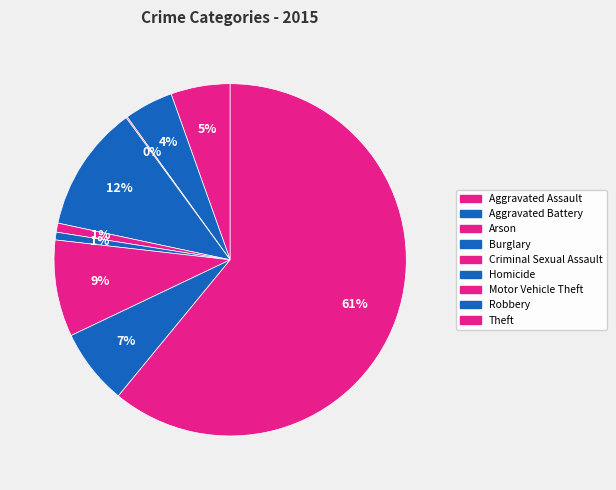

What percentage is the Robbery slice, to the nearest percent?

7%